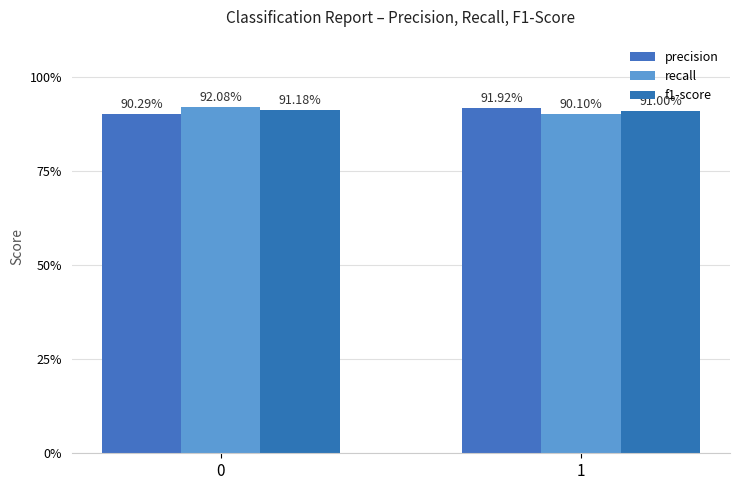

Does the chart contain any negative values?

No